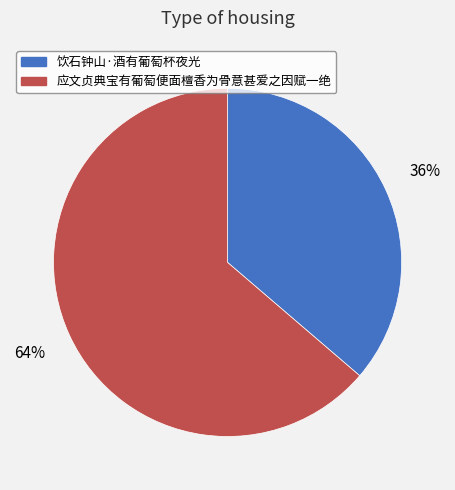

To the nearest percent, what is the combined percentage of 应文贞典宝有葡萄便面檀香为骨意甚爱之因赋一绝 and 饮石钟山·酒有葡萄杯夜光?

100%